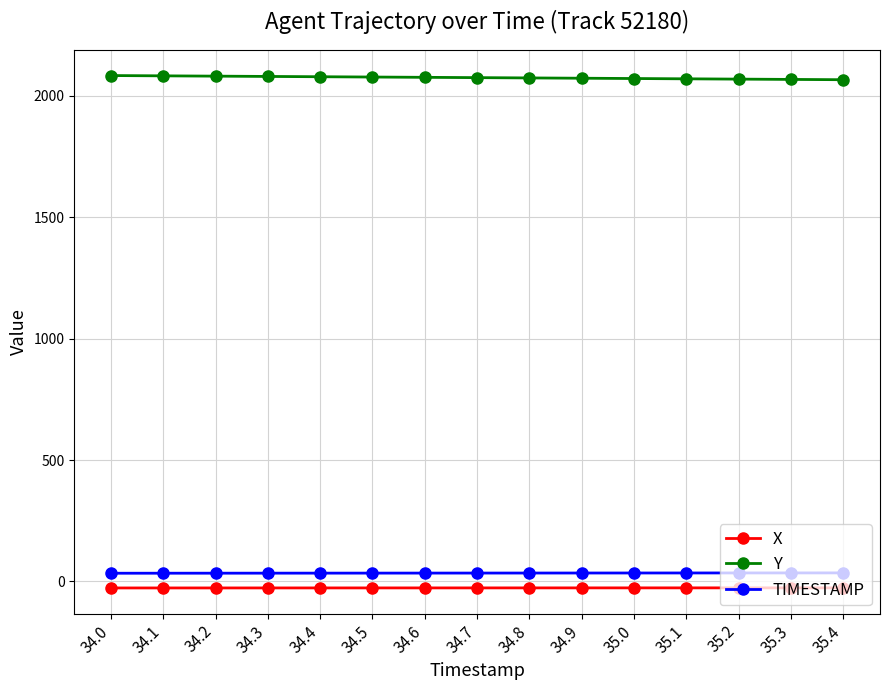

What is the label of the 14th point from the left?

35.3